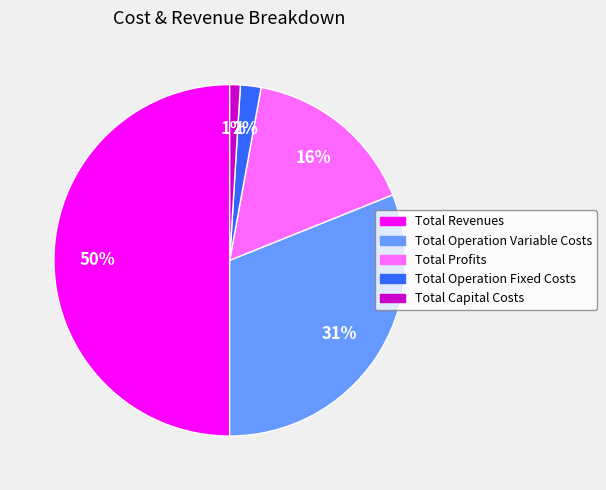

The Total Operation Fixed Costs slice represents 12% of the pie. True or false?

False